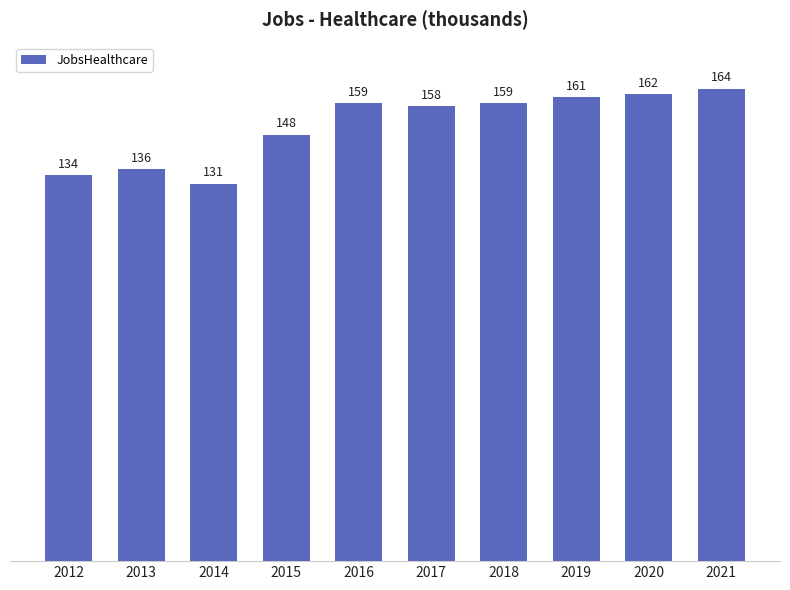

Reading left to right, what are all the values shown in this chart?

134	136	131	148	159	158	159	161	162	164